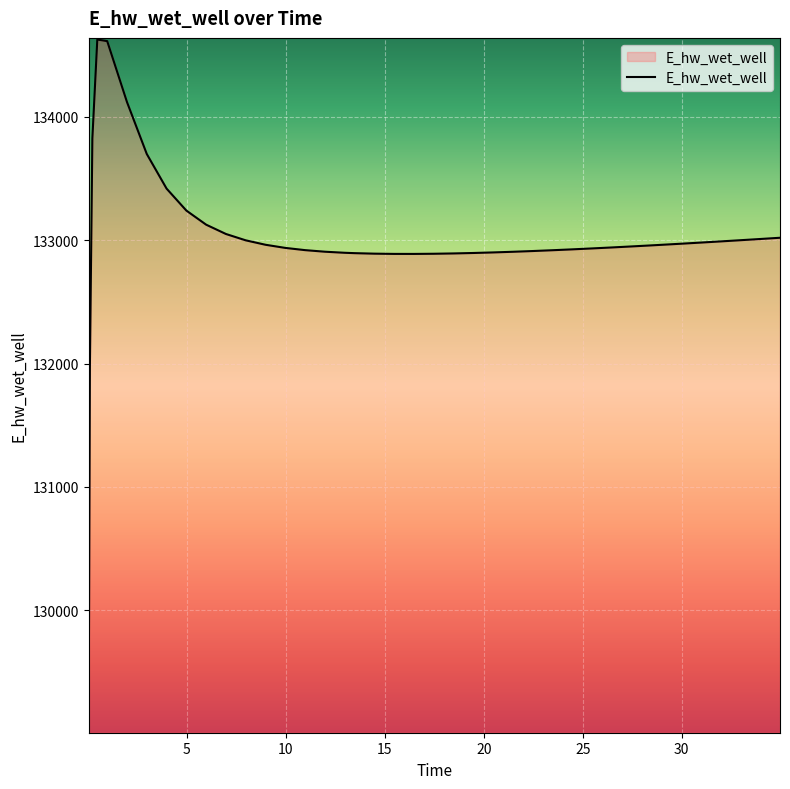

What is the sum of all values?

5319929.1